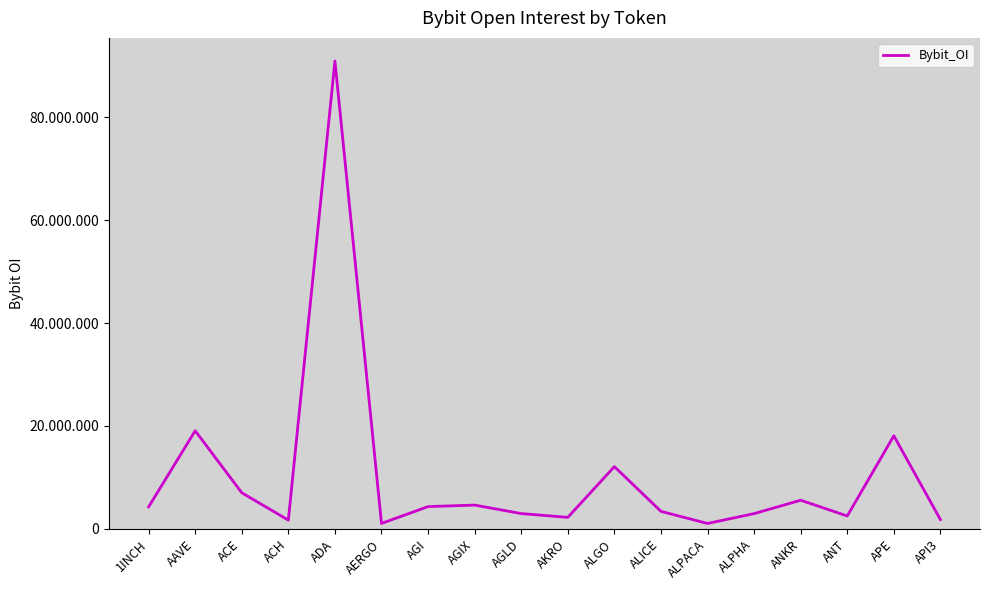

Which has a higher value, AGIX or AAVE?

AAVE